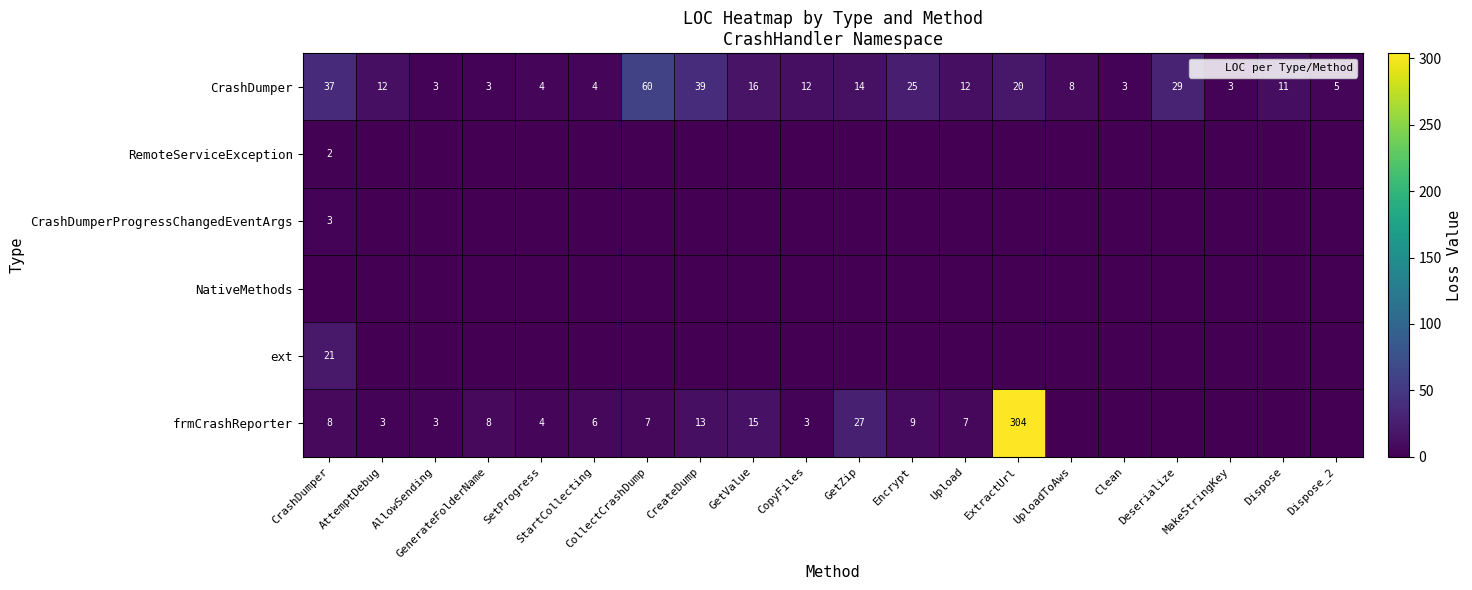

What is the difference between the maximum and minimum values in the ext series?

21